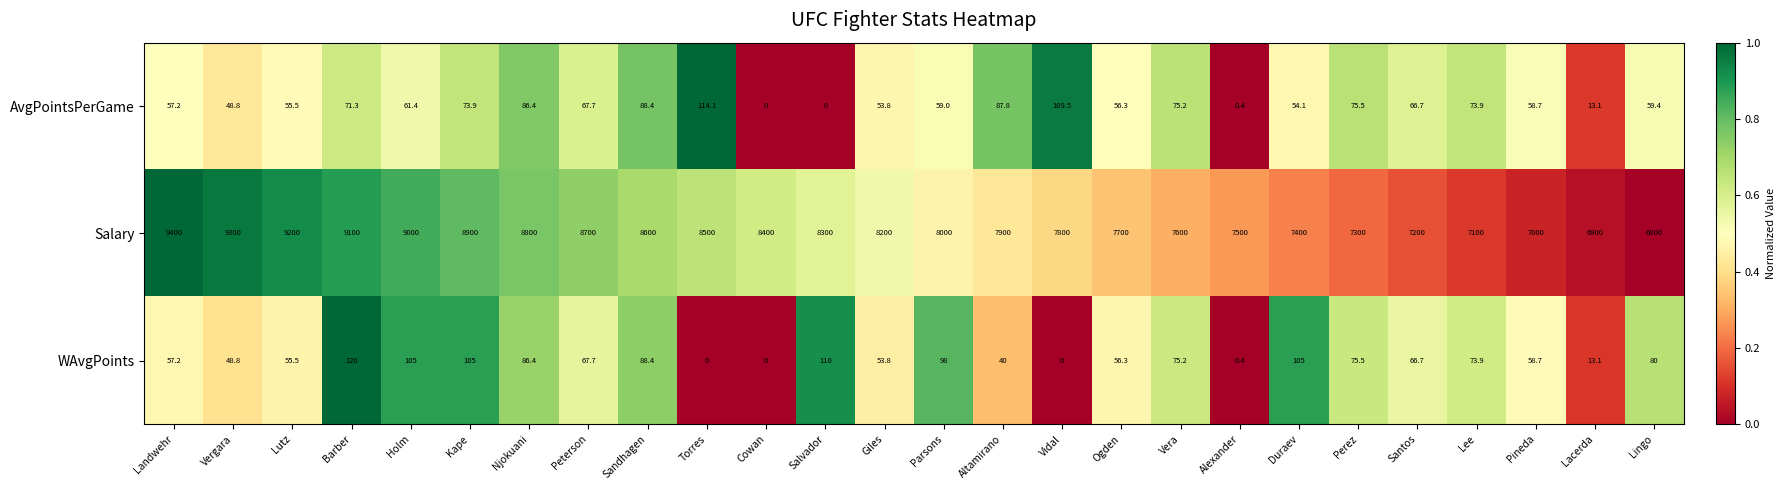

Between Landwehr and Vergara, which series saw the biggest shift?

Salary